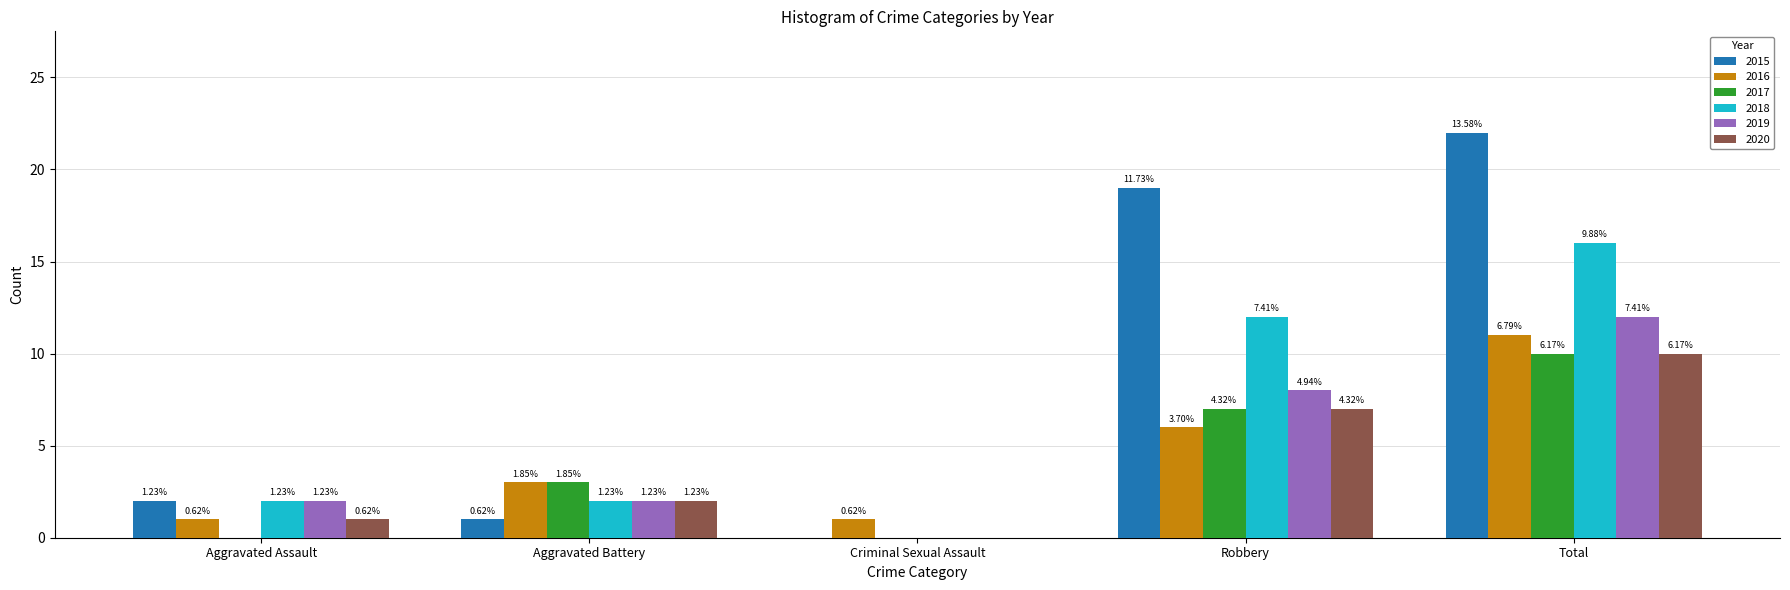

Are the bars horizontal?

No